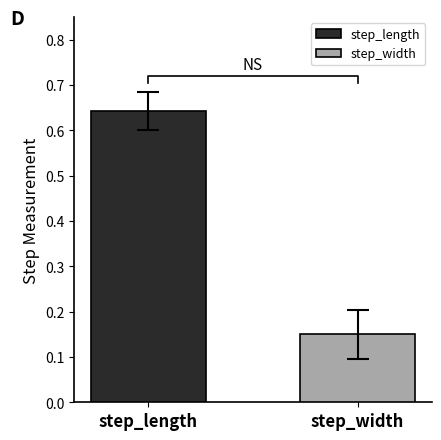

The value of step_width at 2 is 0.1. True or false?

False